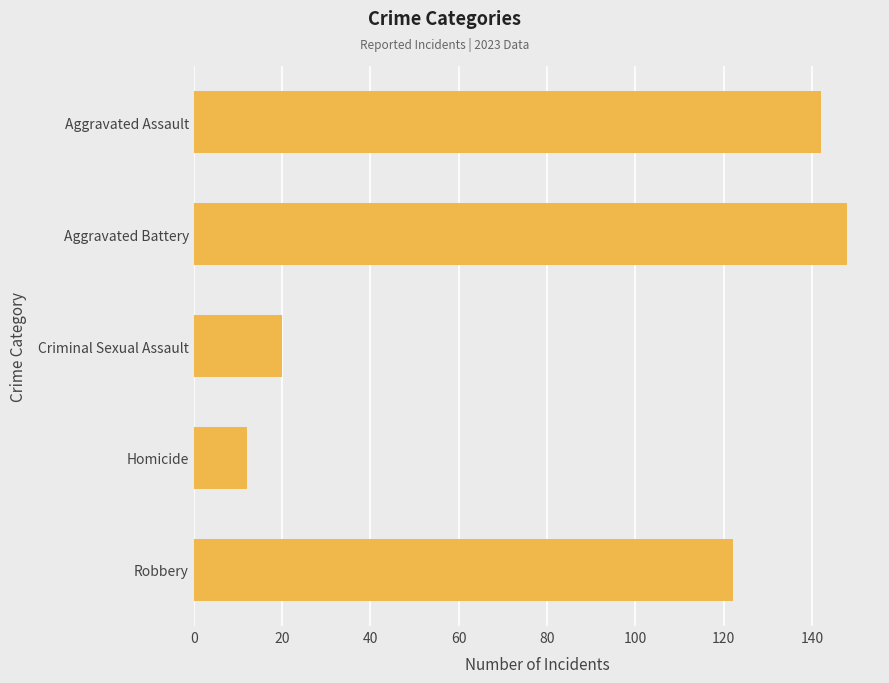

What is the ratio of the value at Aggravated Assault to the value at Robbery?

1.2